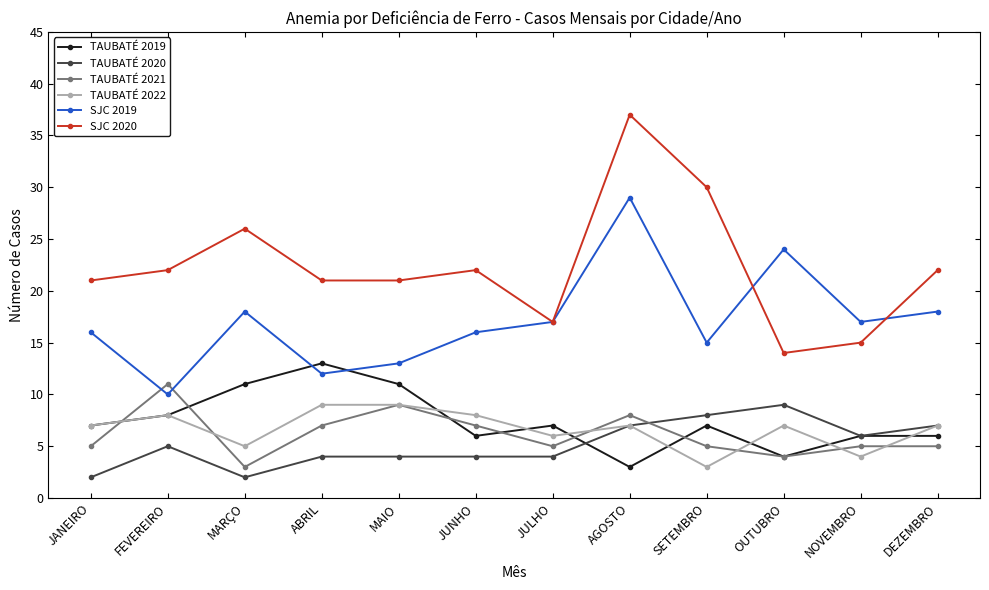

At how many categories does at least one series exceed 27?

2